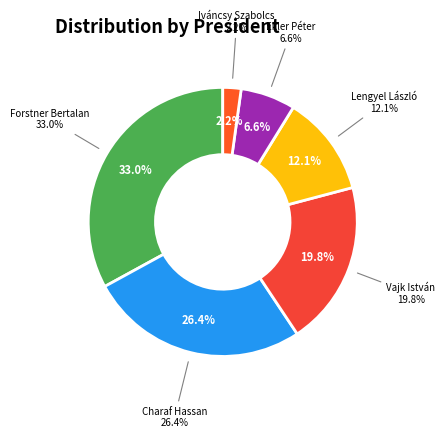

Which slice is the smallest?

Iváncsy Szabolcs